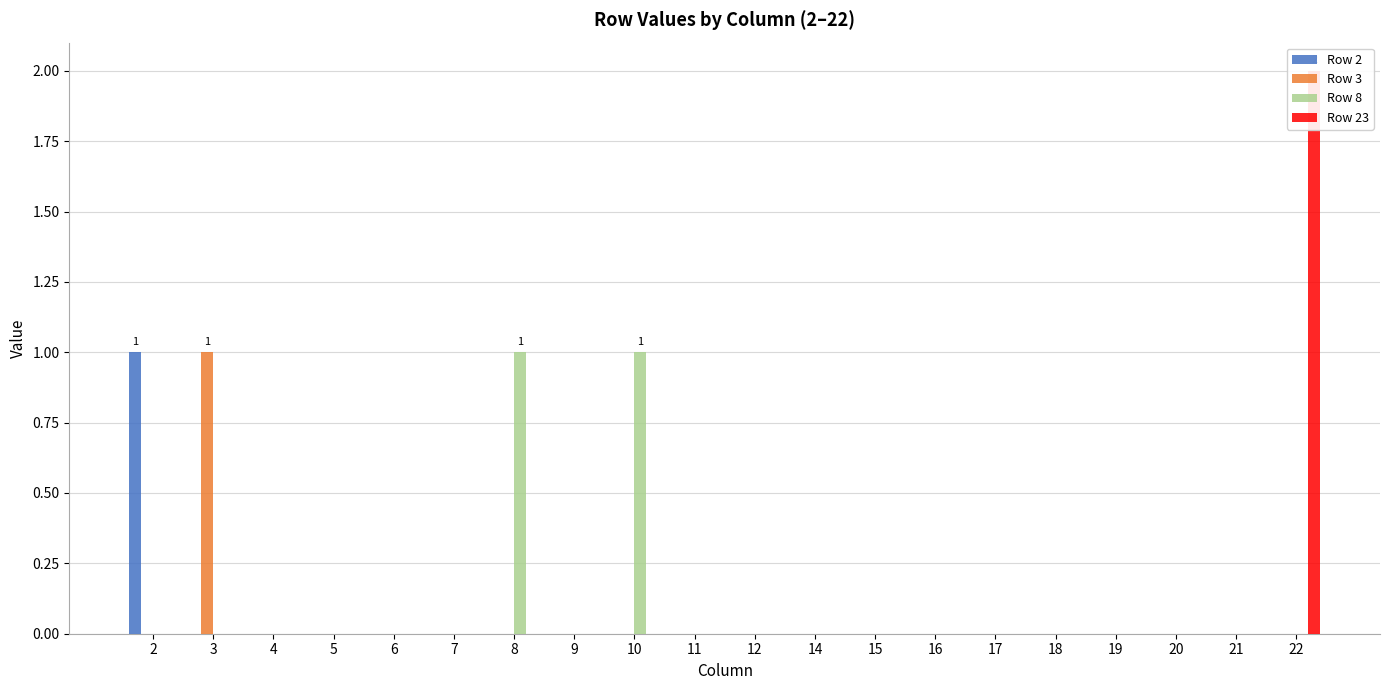

Reading left to right, transcribe all the data shown in this chart.

Row 2: 1	0	0	0	0	0	0	0	0	0	0	0	0	0	0	0	0	0	0	0
Row 3: 0	1	0	0	0	0	0	0	0	0	0	0	0	0	0	0	0	0	0	0
Row 8: 0	0	0	0	0	0	1	0	1	0	0	0	0	0	0	0	0	0	0	0
Row 23: 0	0	0	0	0	0	0	0	0	0	0	0	0	0	0	0	0	0	0	2